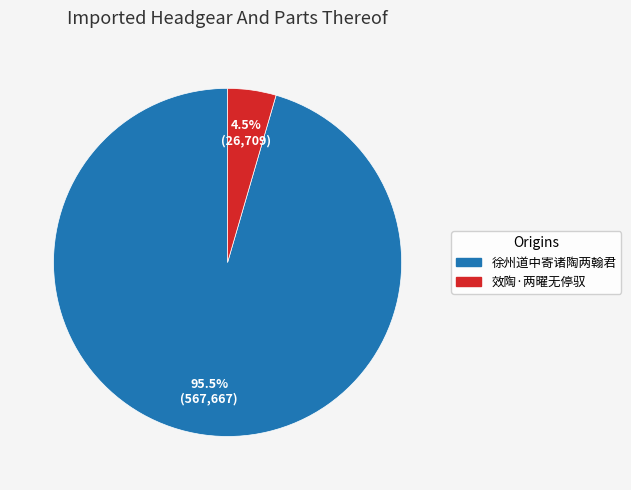

Rank the categories by value from highest to lowest.

徐州道中寄诸陶两翰君, 效陶·两曜无停驭